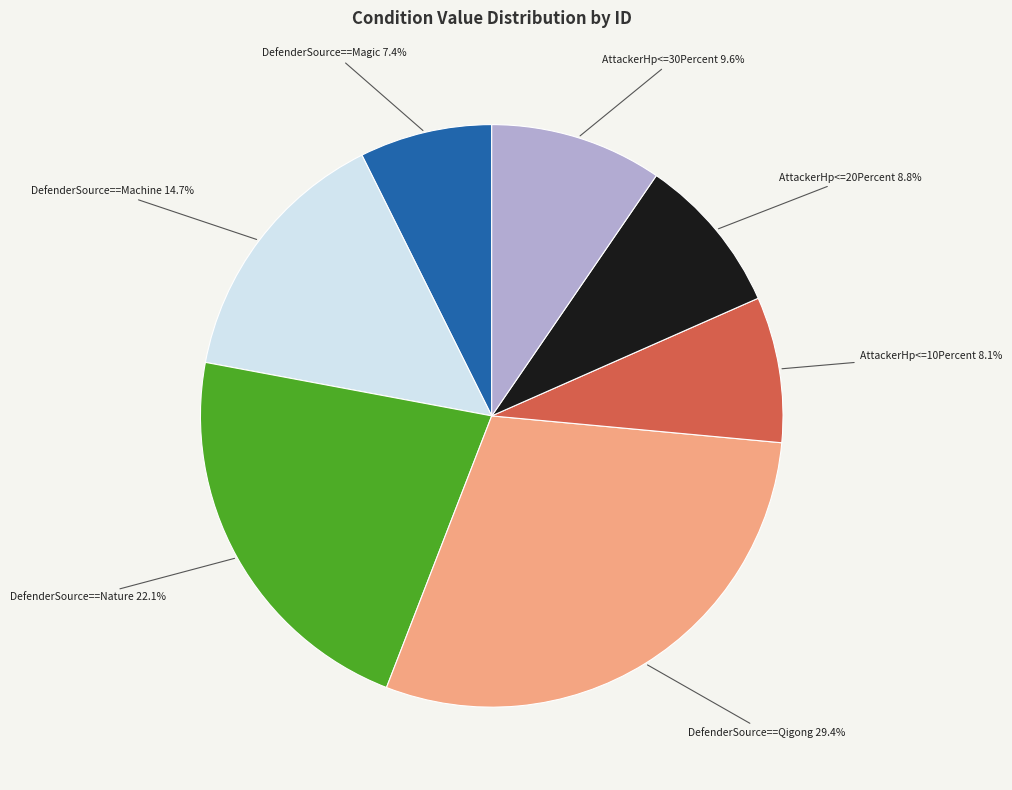

To the nearest percent, what is the average slice percentage?

14%